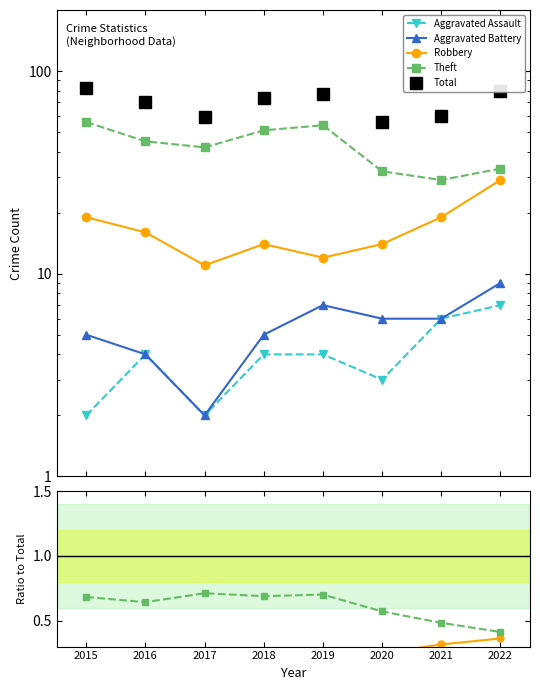

What is the sum of the Total values at 2017 and 2019?

136.0